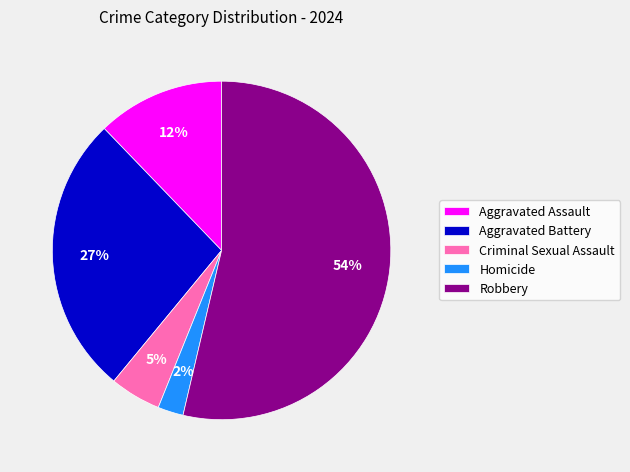

How many slices are in this pie chart?

5